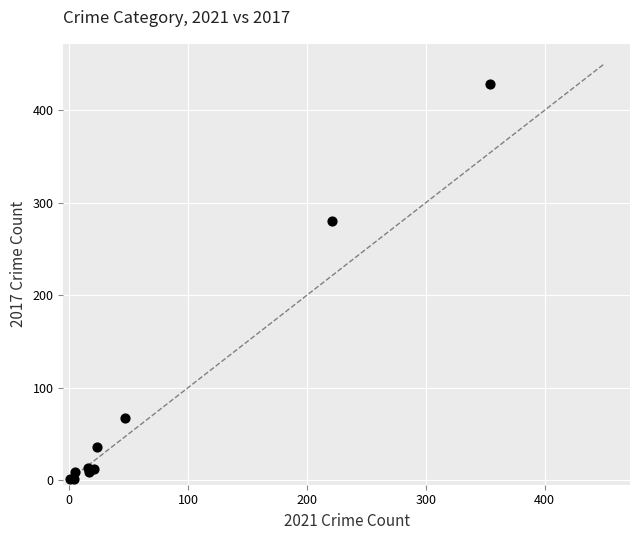

What Y value in the scatter plot is closest to 214?

280